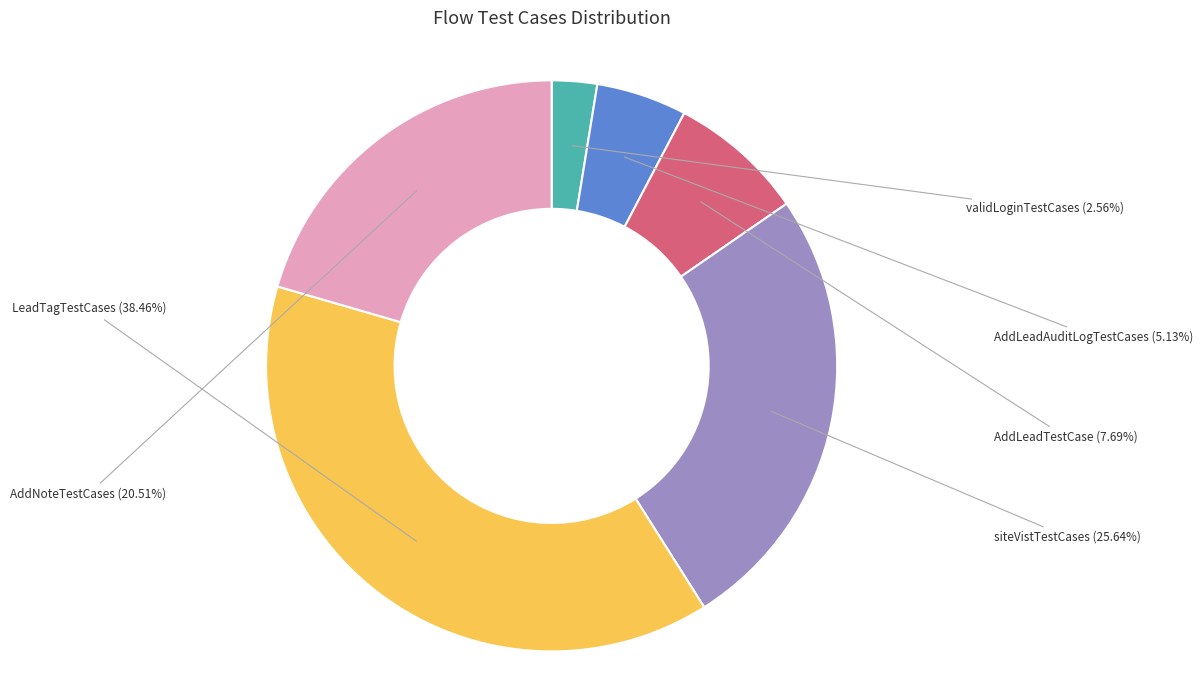

Is there any slice that represents more than half of the pie?

No